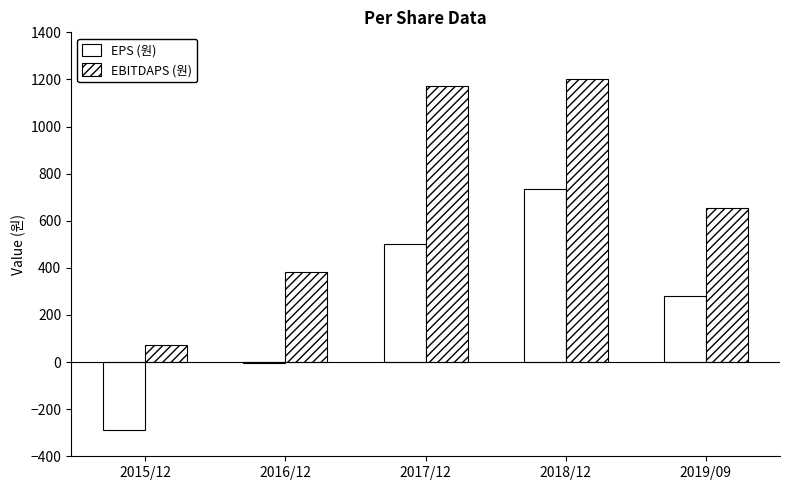

How many groups of bars are there?

5